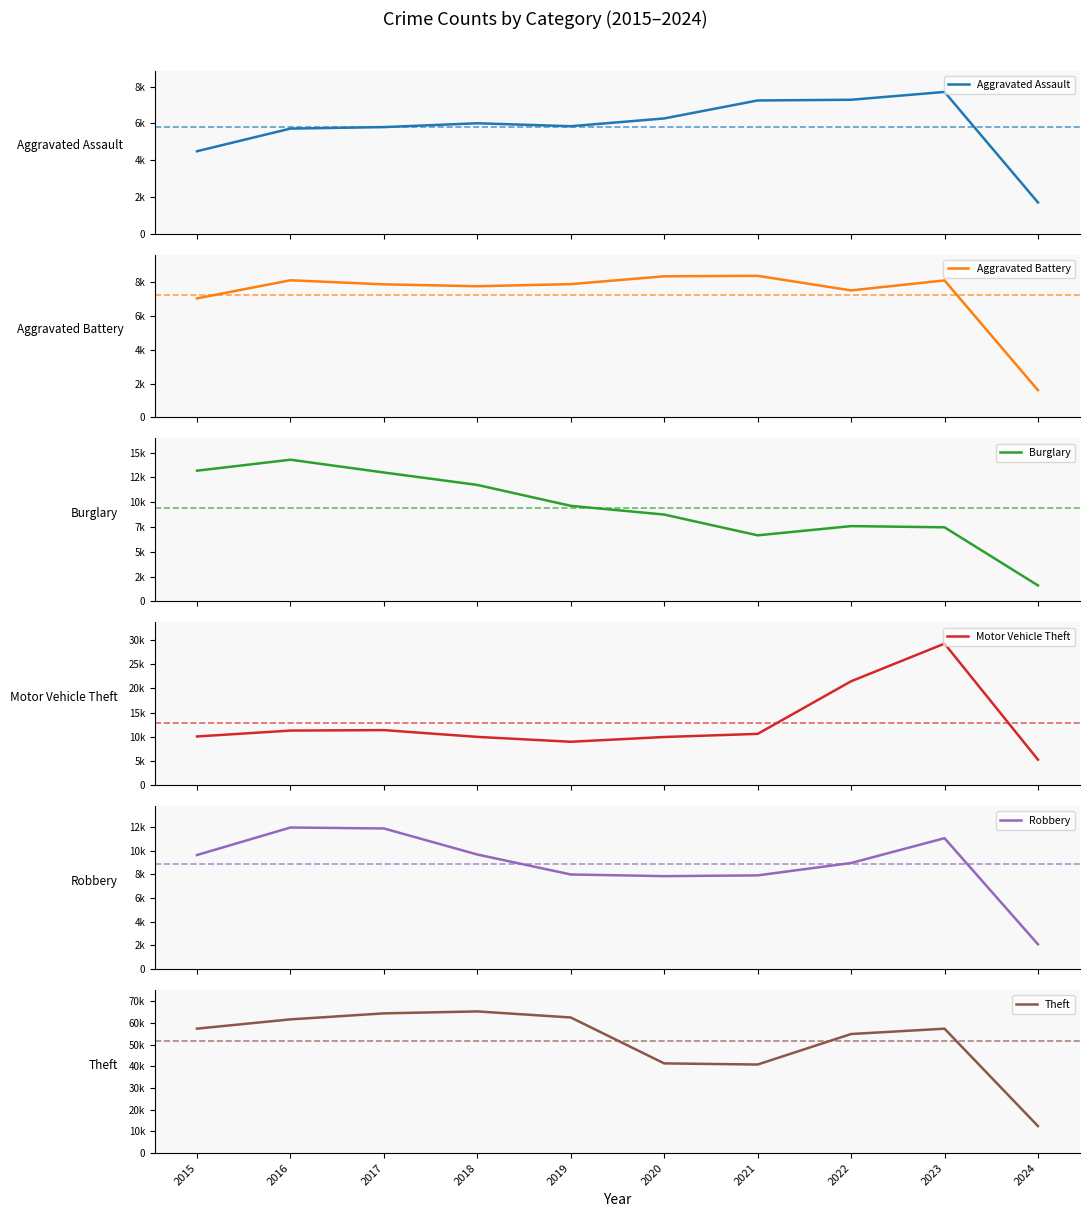

What is the total value across all series at 2022?

107649